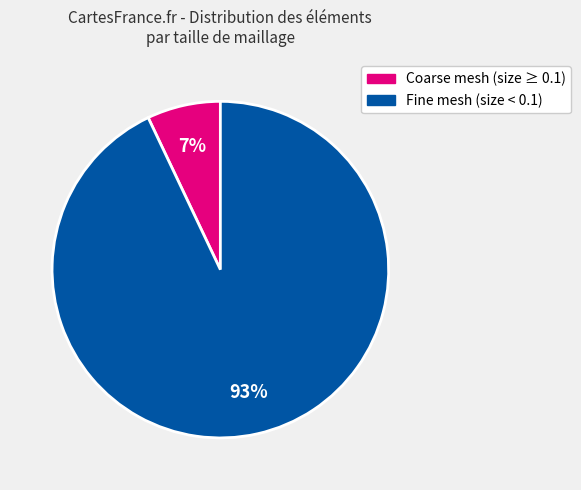

To the nearest percent, what is the difference between the largest and smallest slice percentages?

86%